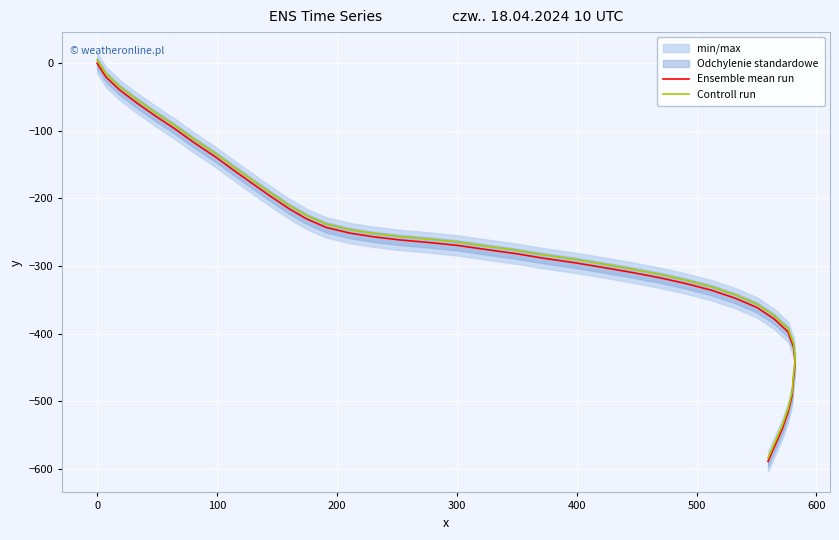

True or false: Controll run and Ensemble mean run cross at least once.

False